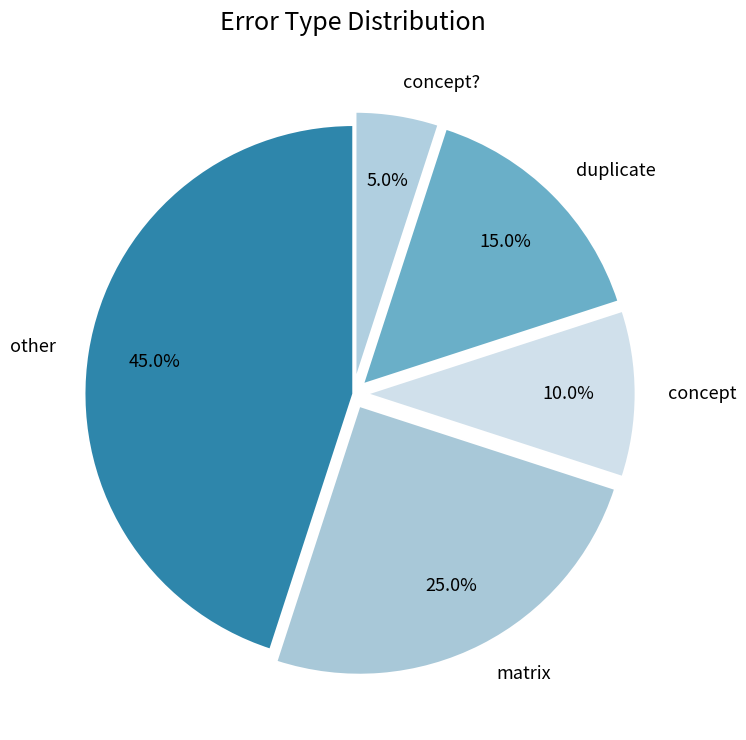

Count the number of slices in the pie.

5